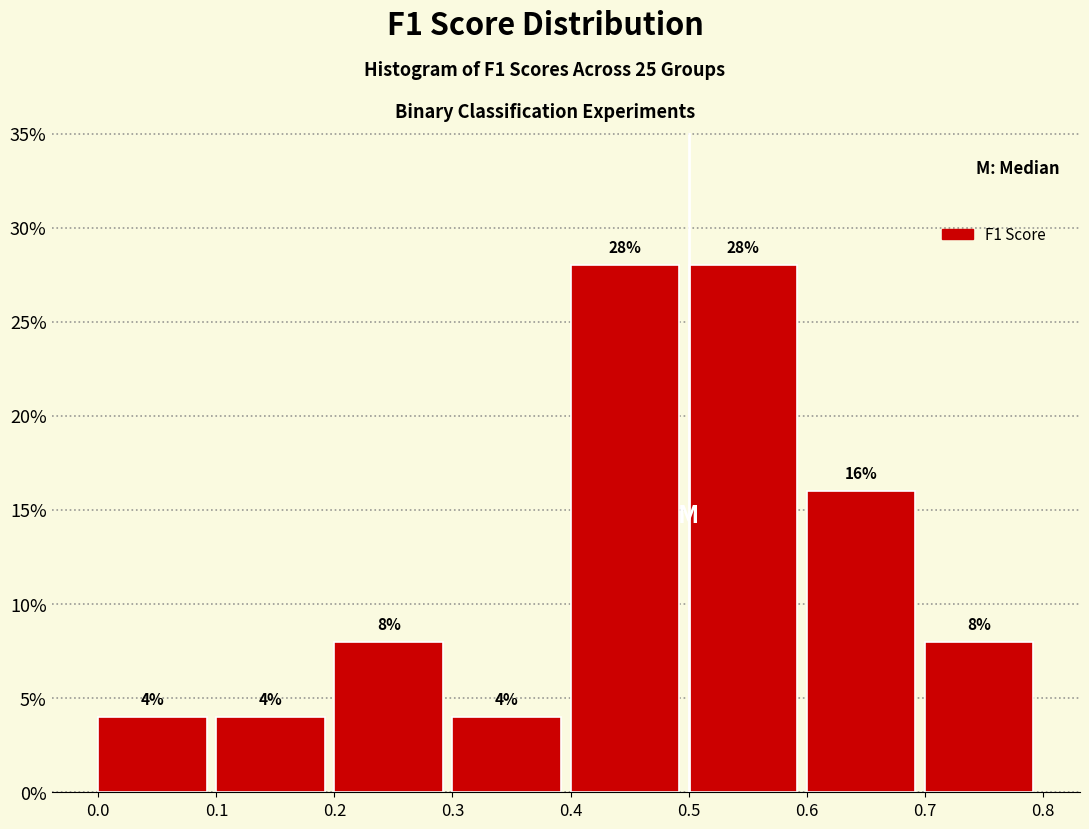

Reading left to right, transcribe this chart: for each bar, give the range it covers on the x-axis and its height.

0.0 to 0.1: 4
0.1 to 0.2: 4
0.2 to 0.3: 8
0.3 to 0.4: 4
0.4 to 0.5: 28
0.5 to 0.6: 28
0.6 to 0.7: 16
0.7 to 0.8: 8